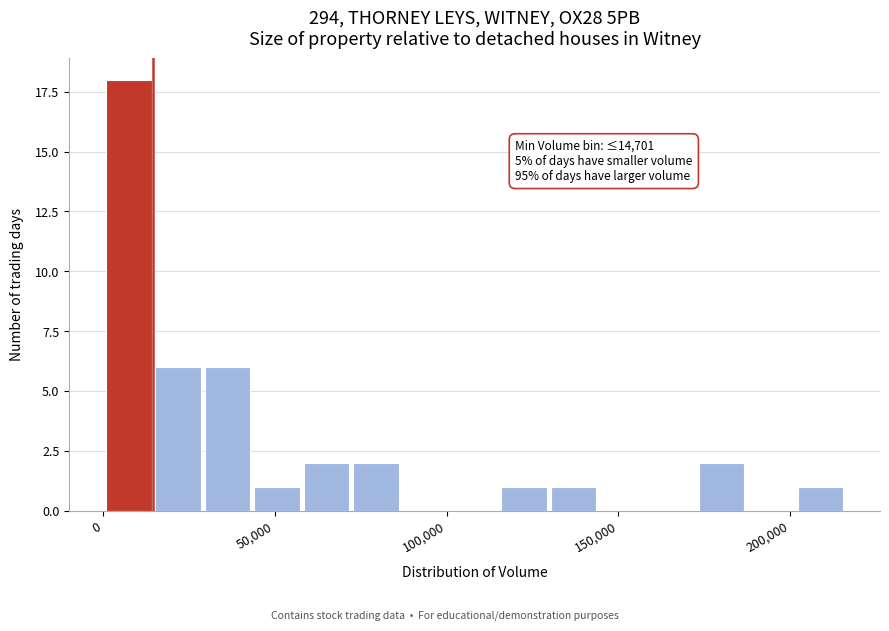

Read against the x-axis, roughly where is the centre of the tallest bar?

10000